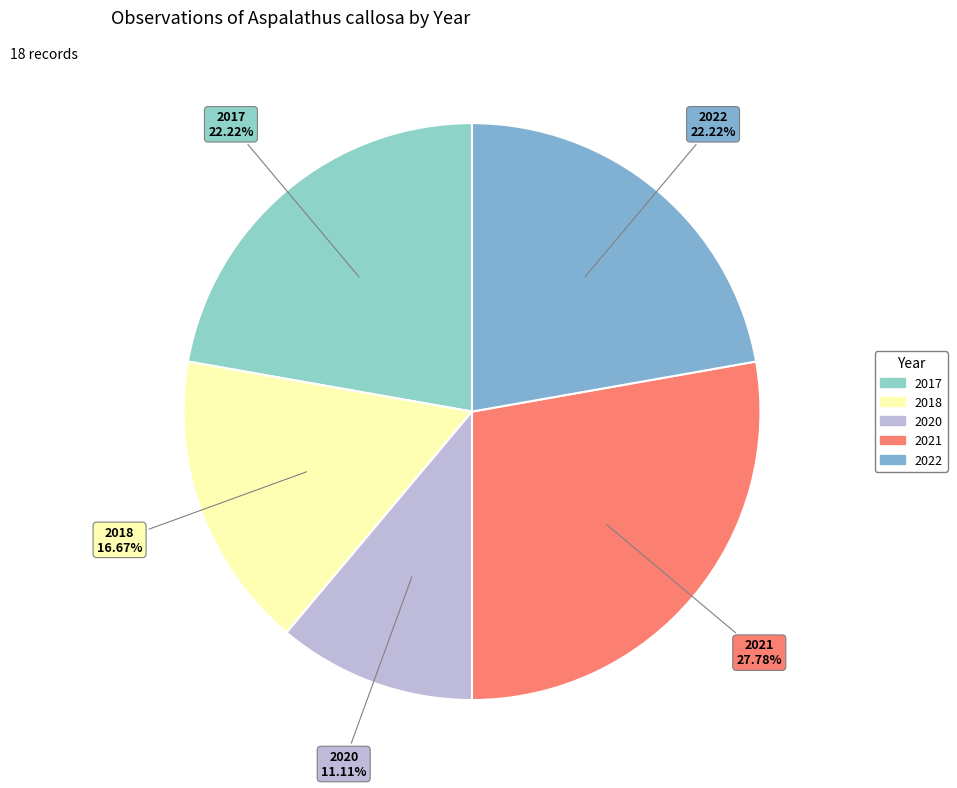

What is the largest slice in the pie chart?

2021